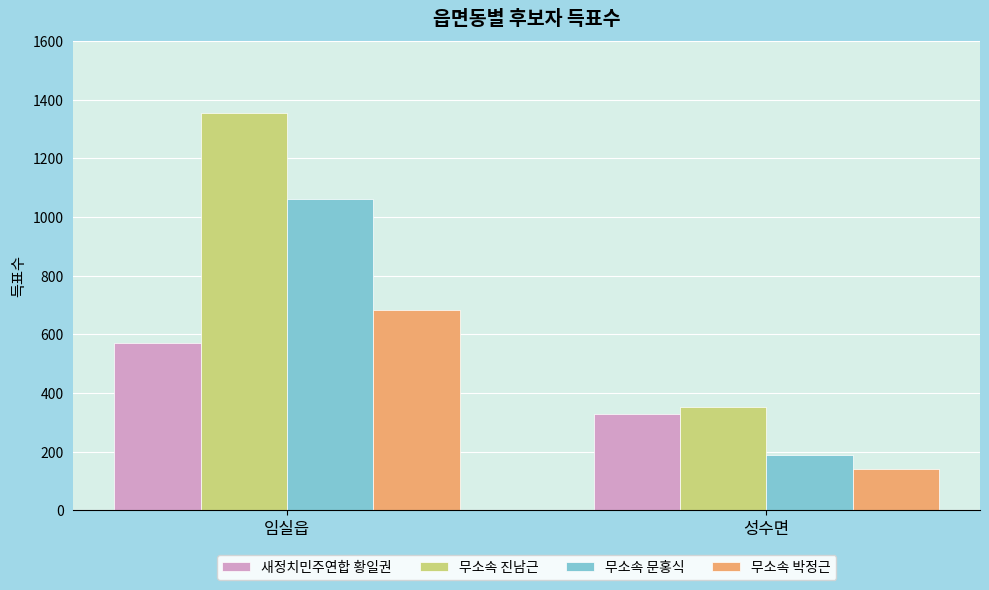

Reading right to left, transcribe all the data shown in this chart.

새정치민주연합 황일권: 327	572
무소속 진남근: 354	1356
무소속 문홍식: 189	1062
무소속 박정근: 140	682